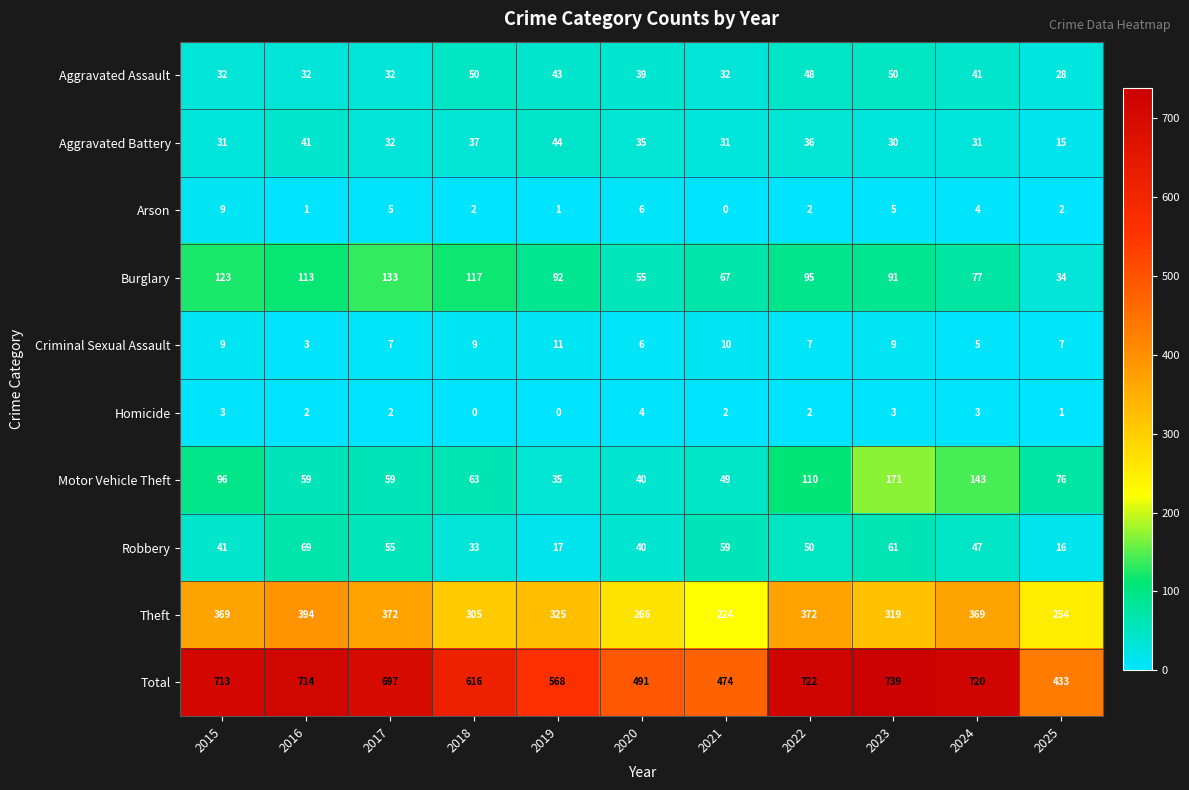

What is the lowest value of the Criminal Sexual Assault series?

3